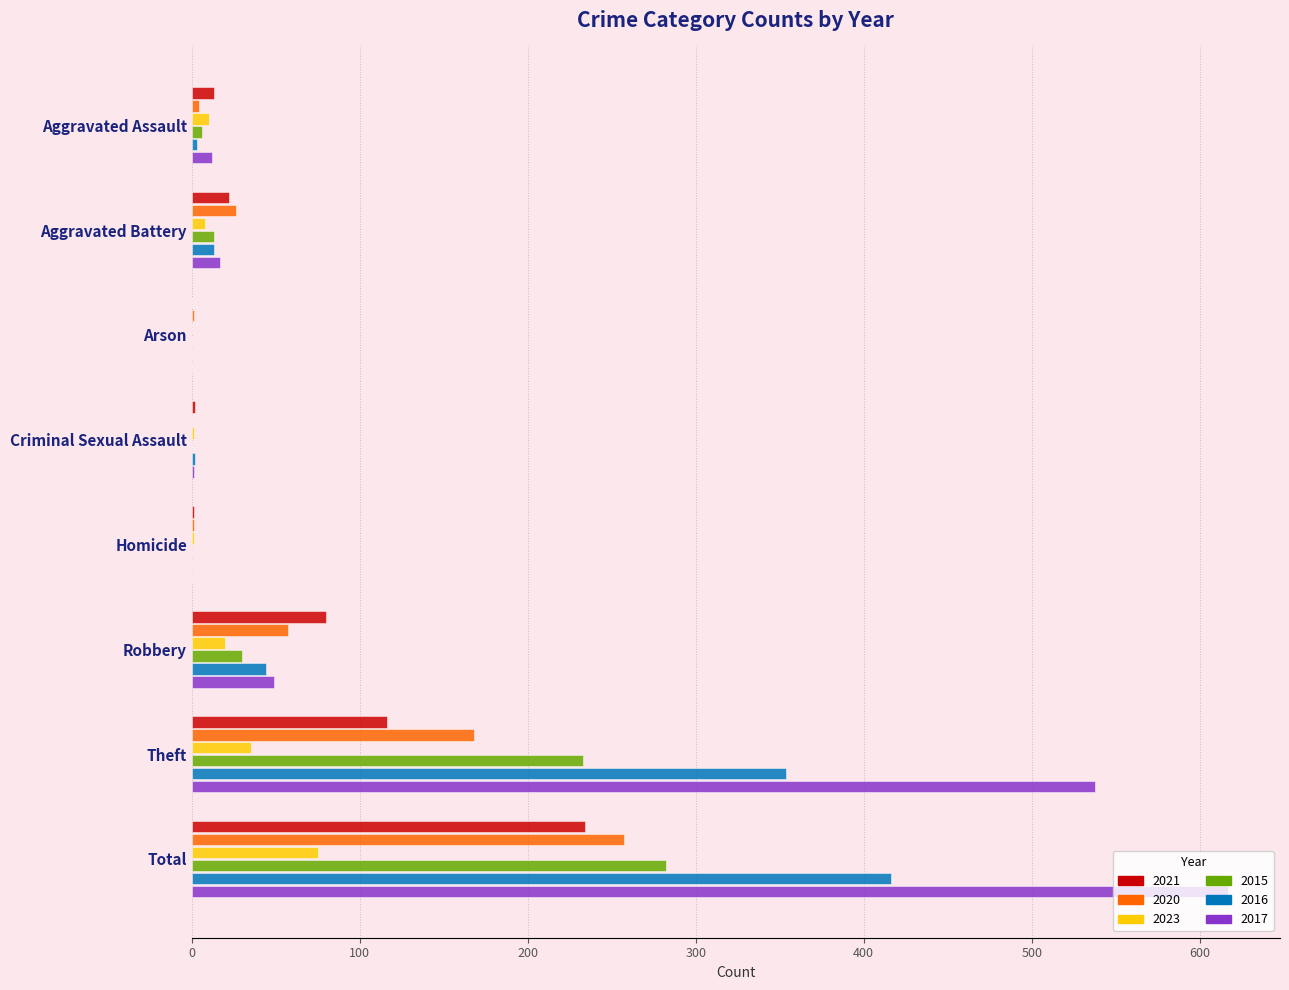

What is the sum of all 2015 values?

564